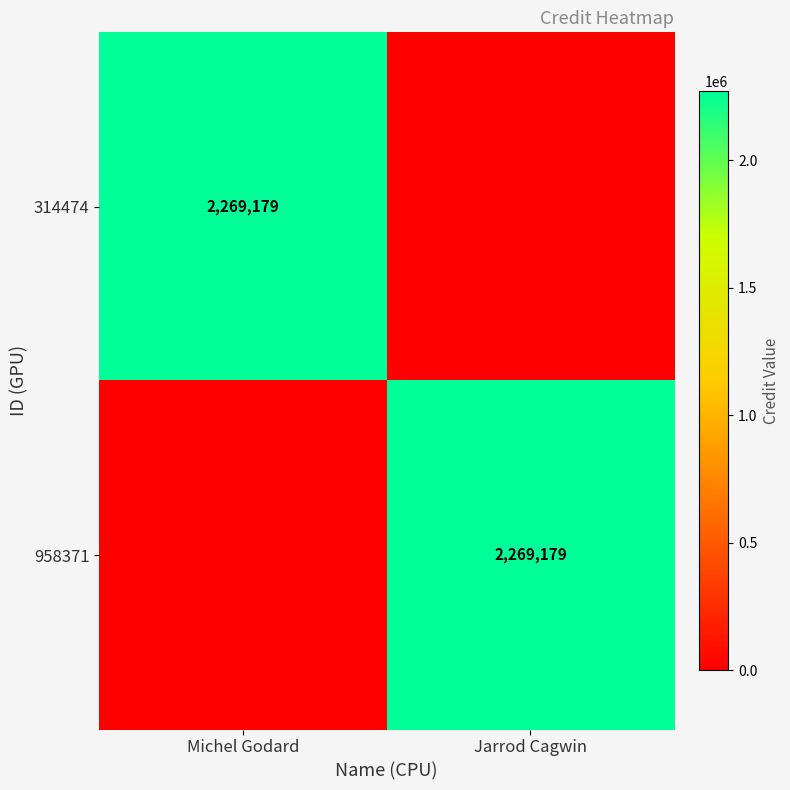

The value of 958371 at Jarrod Cagwin is 2269179. True or false?

True